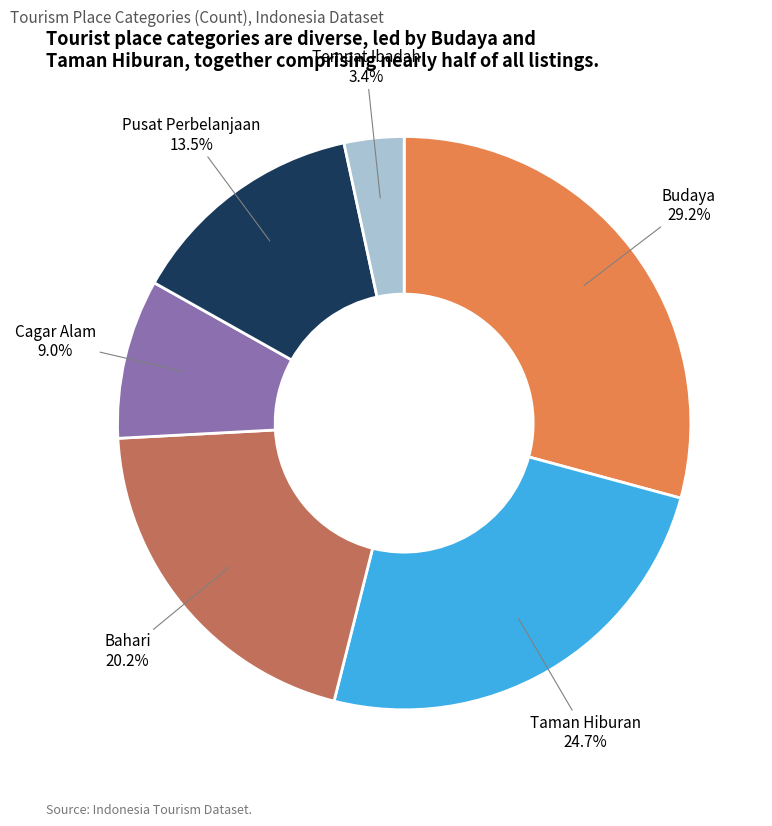

Which slice is the largest?

Budaya